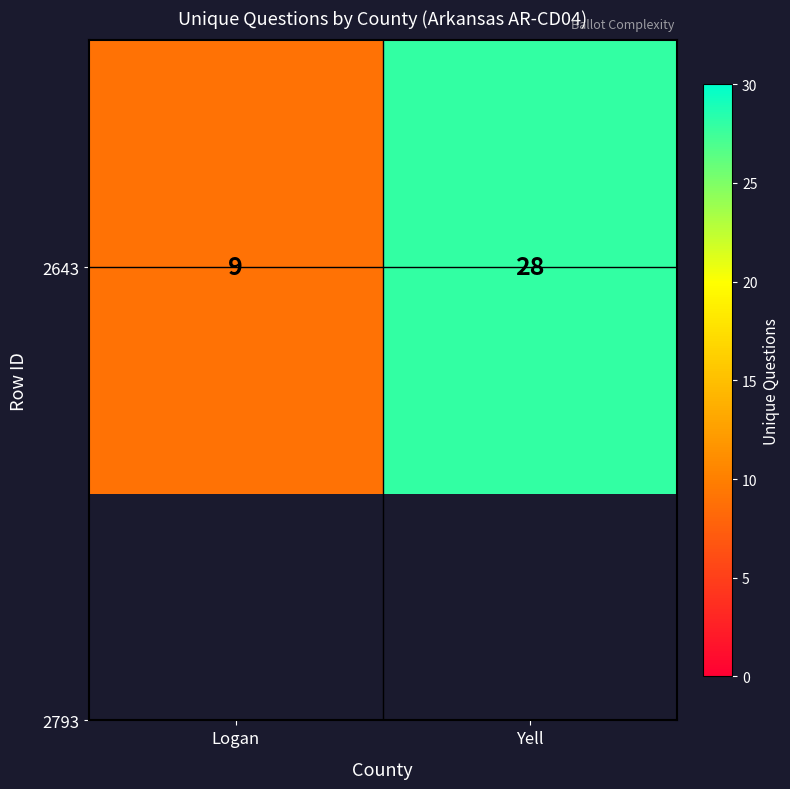

Reading right to left, extract all data points from this chart.

Yell=28	Logan=9